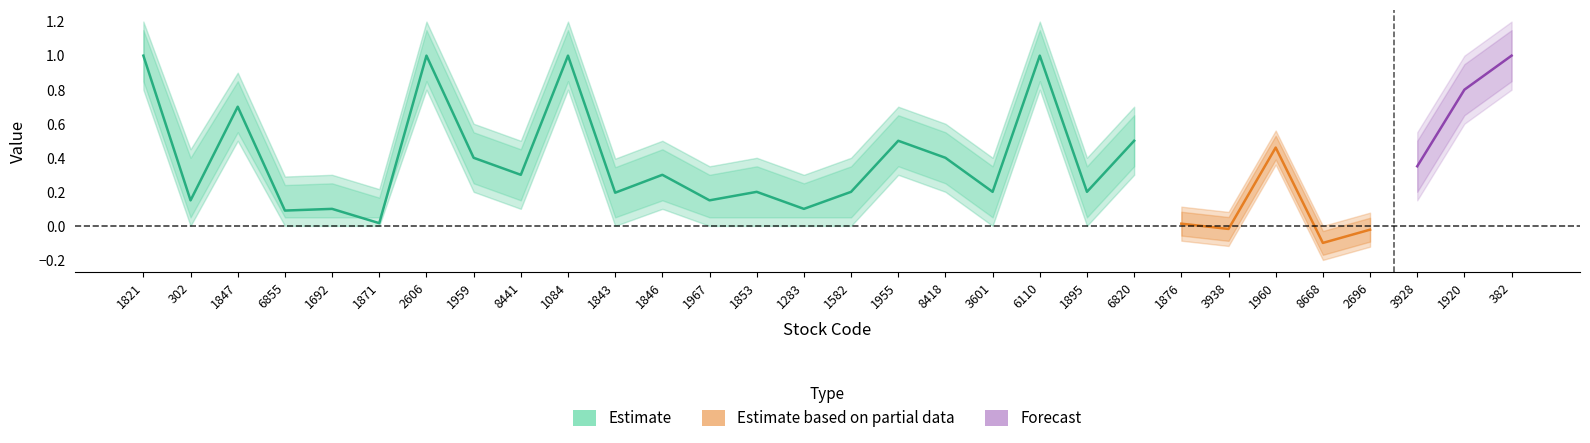

What is the label of the 14th point from the left?

1853